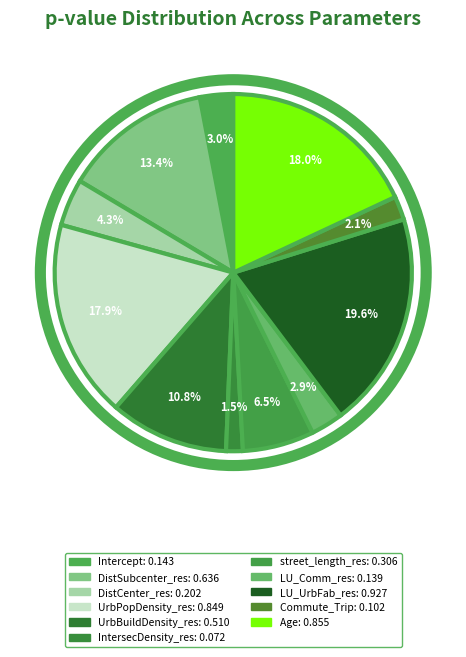

To the nearest percent, what percentage of the pie is IntersecDensity_res?

2%